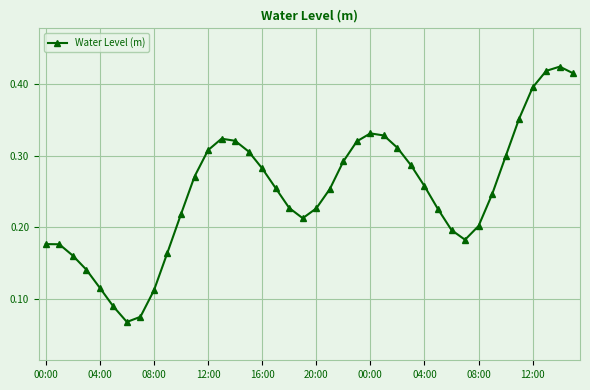

True or false: the data has more than 2 interior local peaks.

True